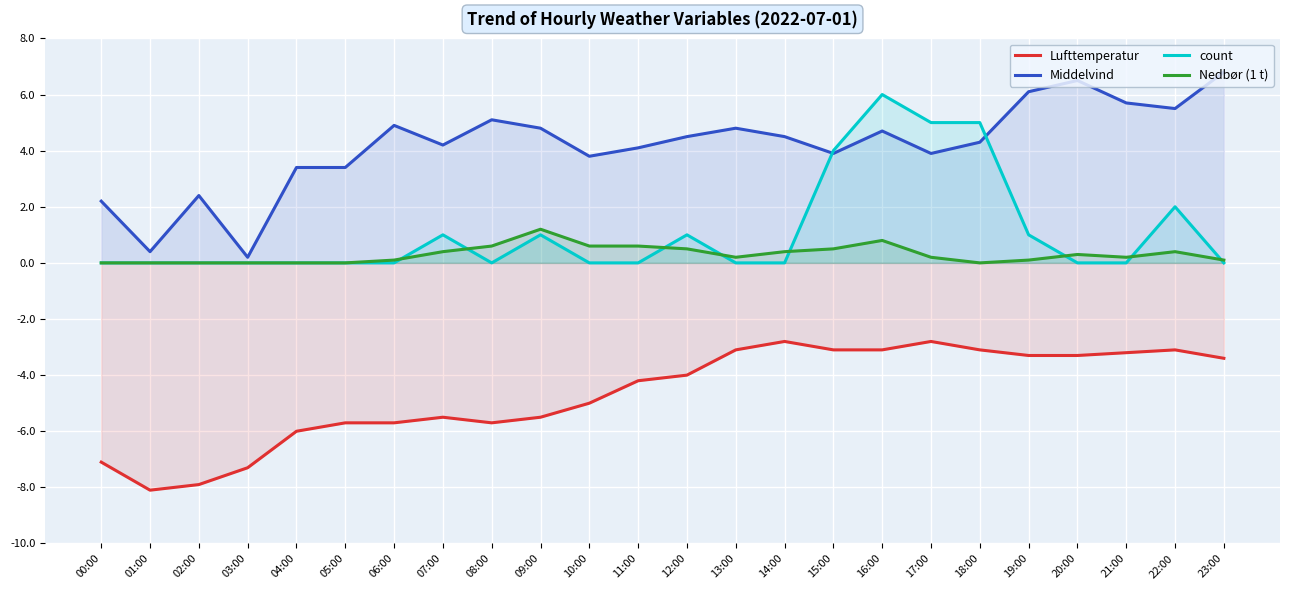

How many data points in count are above 0?

9